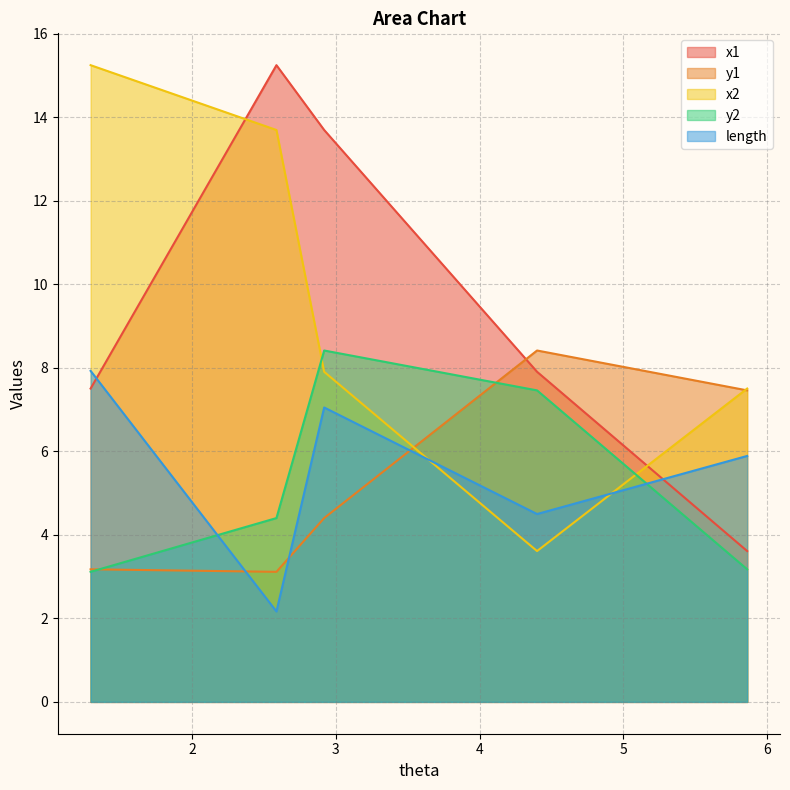

True or false: x1 and y2 intersect in this chart.

False